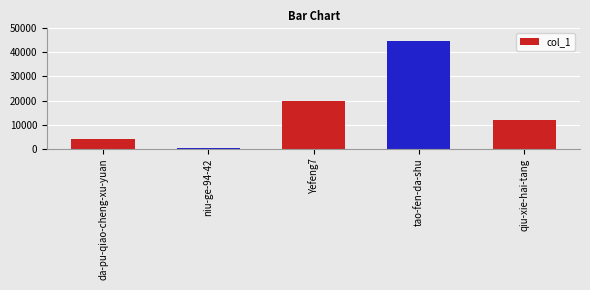

How many data points does each series have?

5